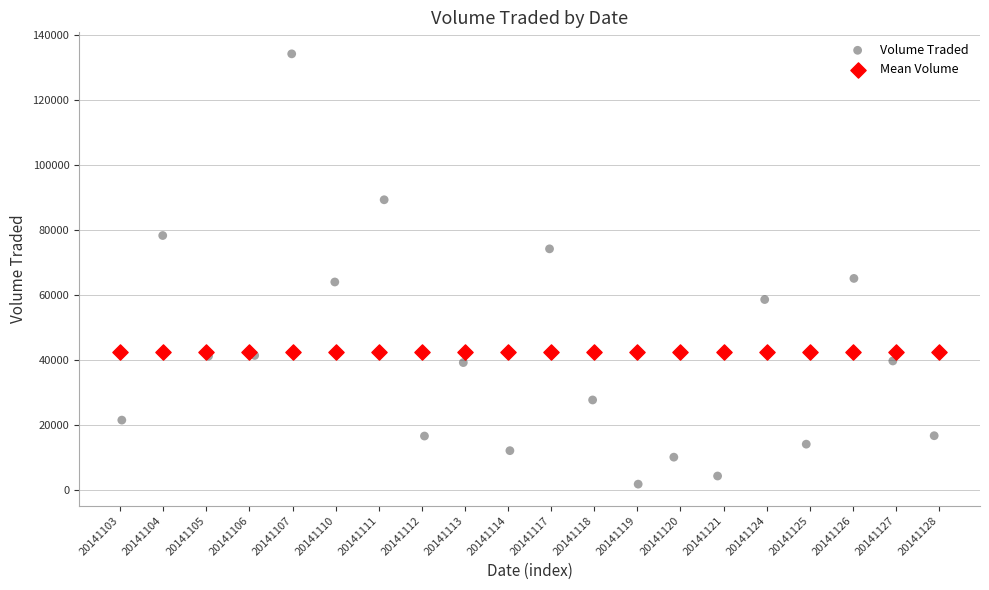

Which series contains the highest Y value?

Volume Traded